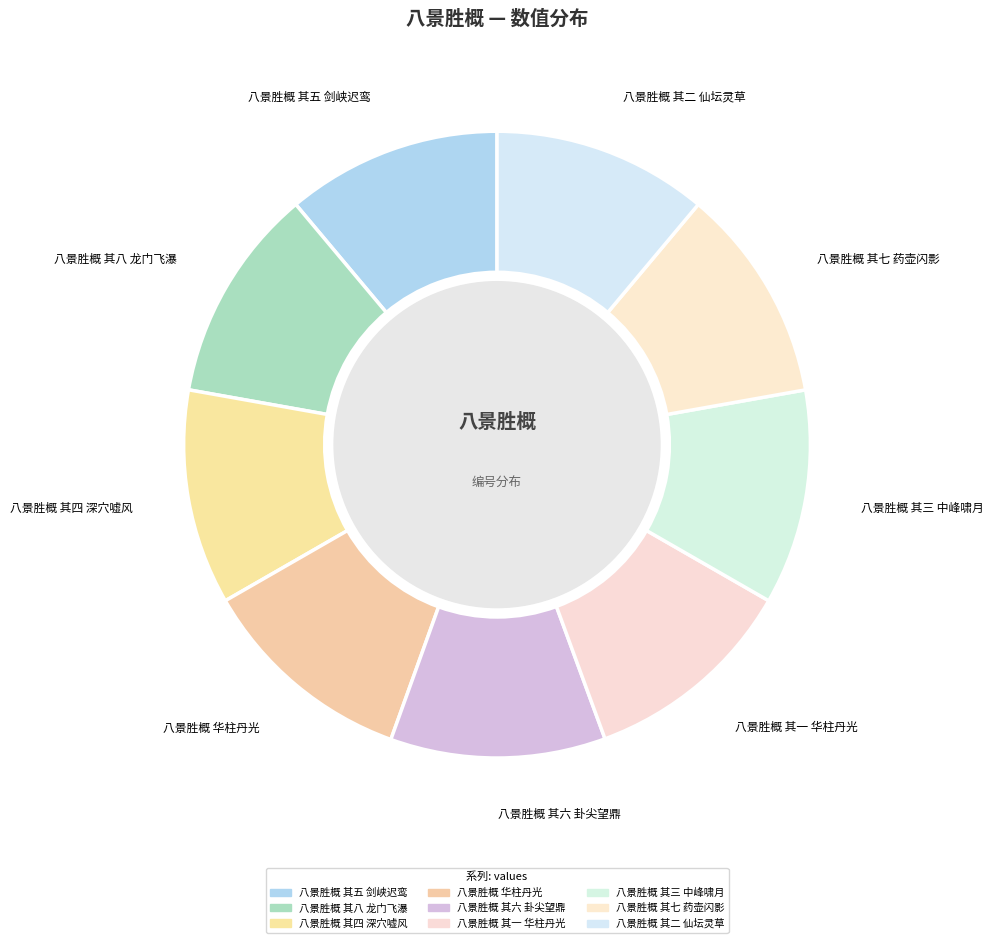

Is it true that 八景胜概 其五 剑峡迟鸾 is 11% of the pie?

True